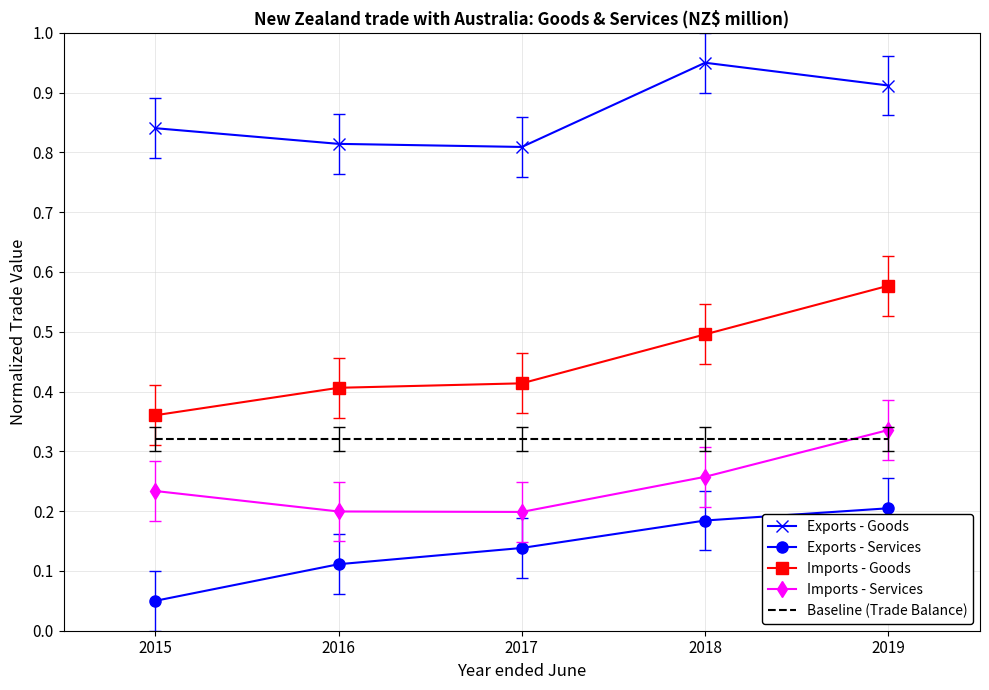

At how many categories does at least one series exceed 0?

5